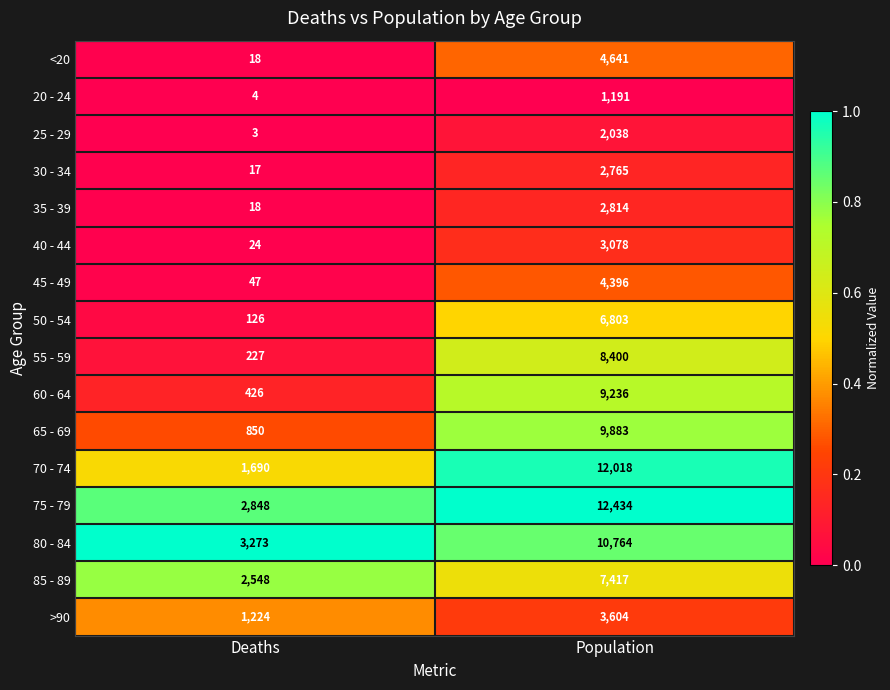

Rank the categories by 25 - 29 value from lowest to highest.

Deaths, Population